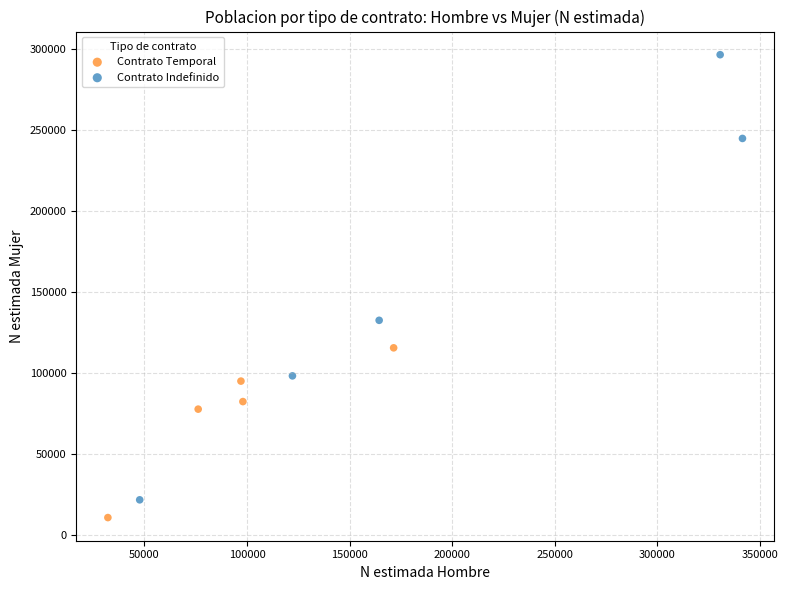

Which series has the largest Y range (max minus min)?

Contrato Indefinido